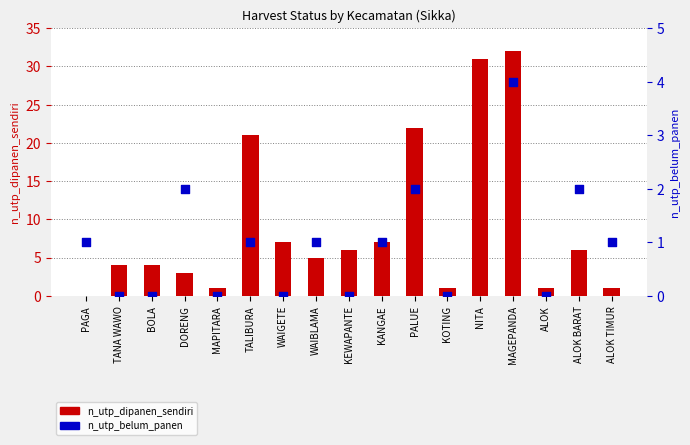

Which series reaches the minimum Y coordinate?

n_utp_dipanen_sendiri